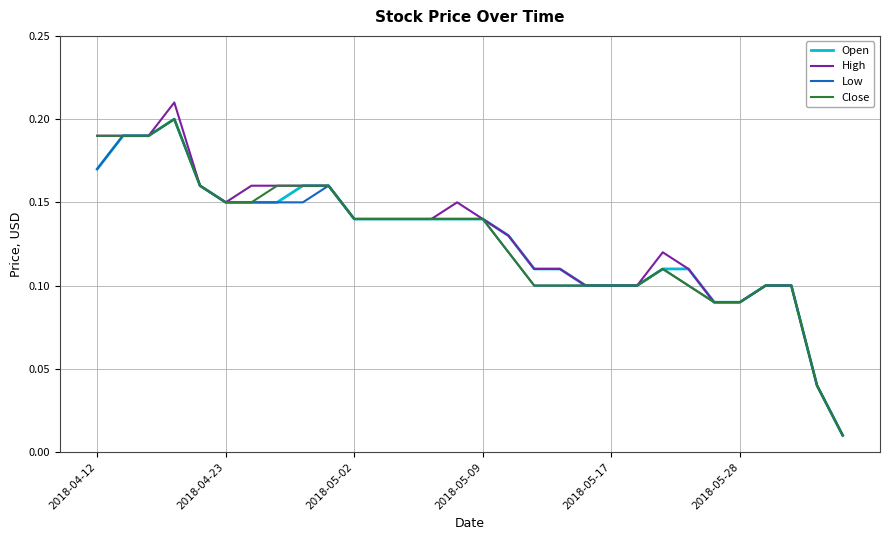

Which series has the largest range (max minus min)?

High